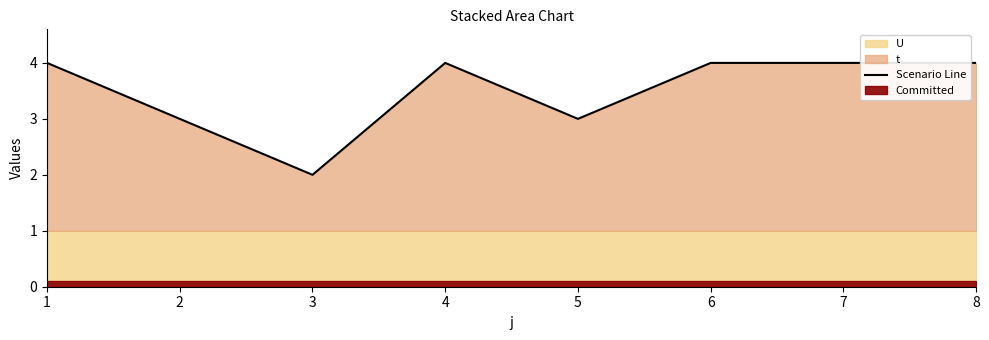

What is the ratio of the value at 3 to the value at 8?

0.5